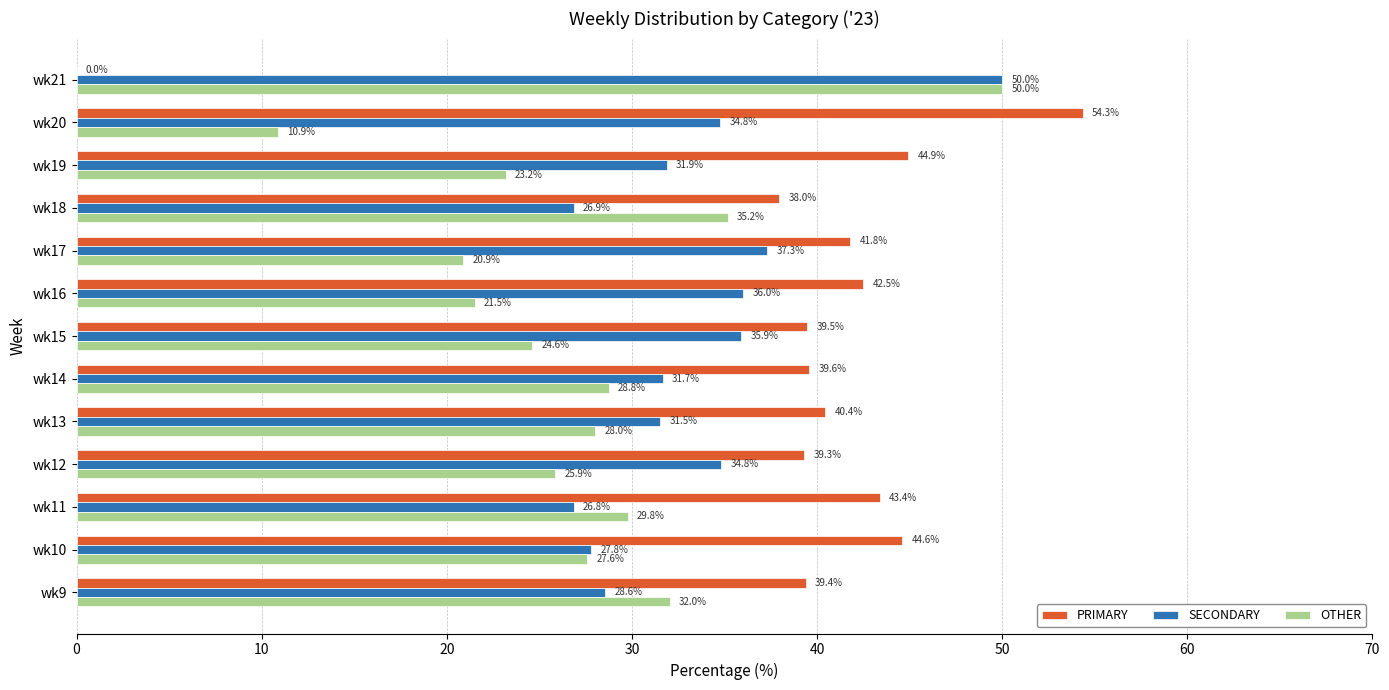

Between wk15 and wk16, which series saw the biggest shift?

OTHER